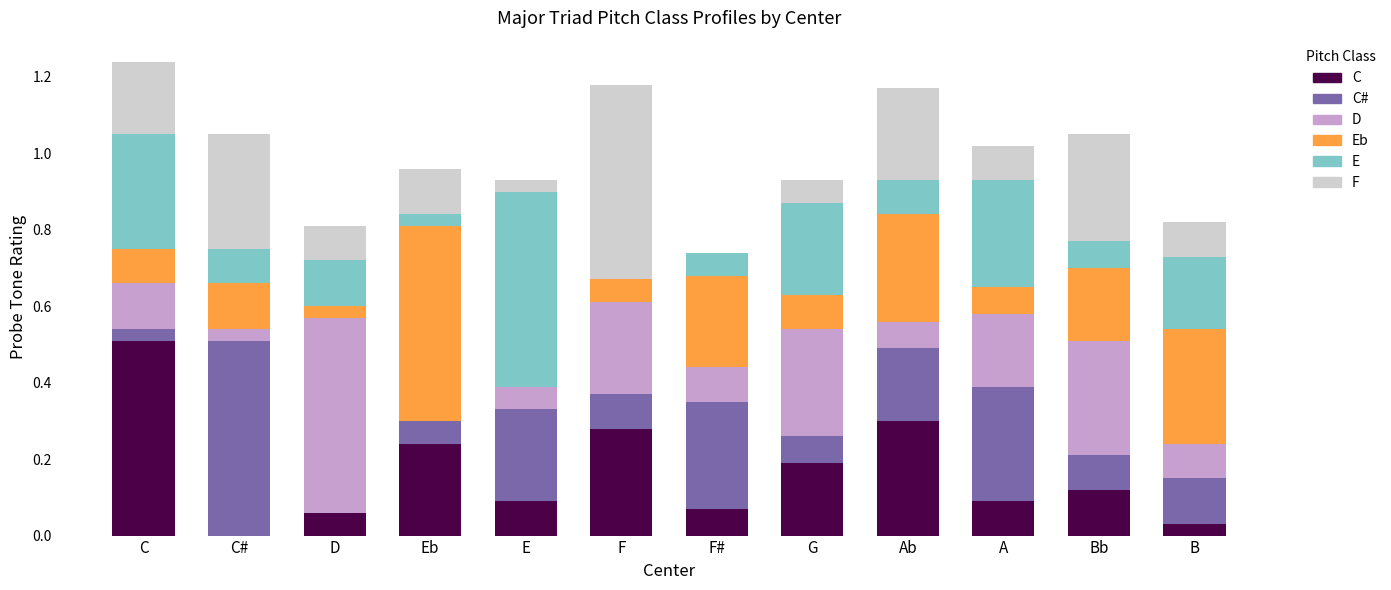

Which category has the highest value in the C series?

C